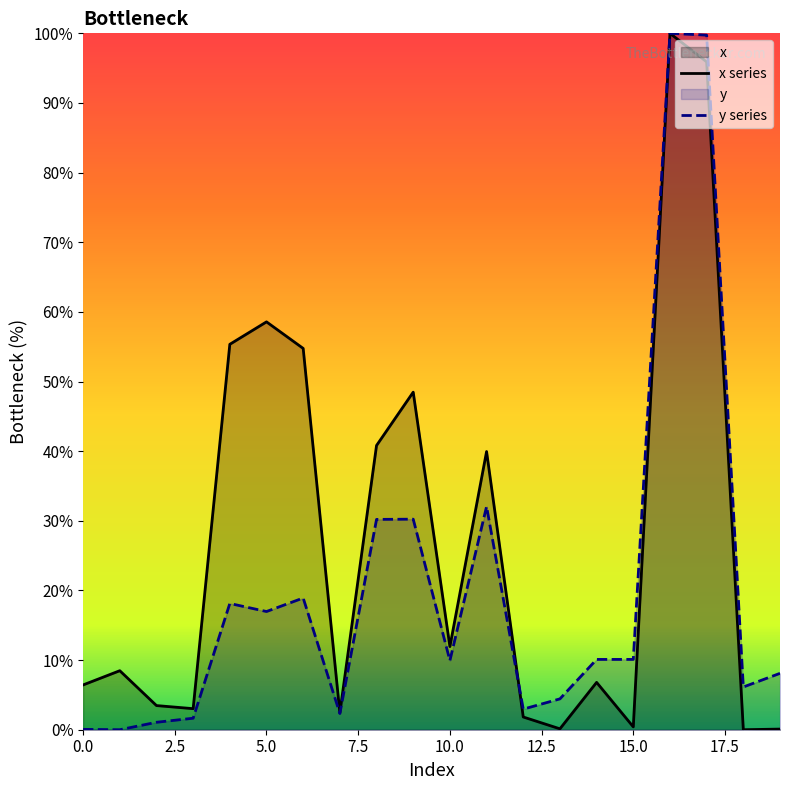

Which series has the largest total across all categories?

x series